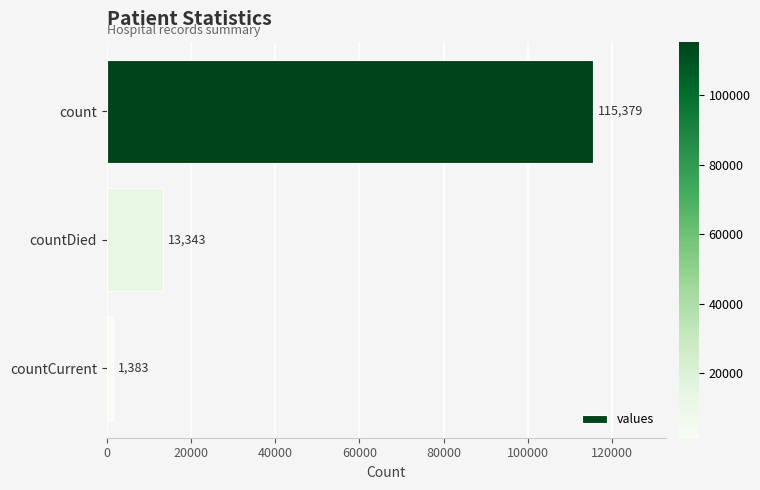

What is the minimum value shown in the chart?

1383